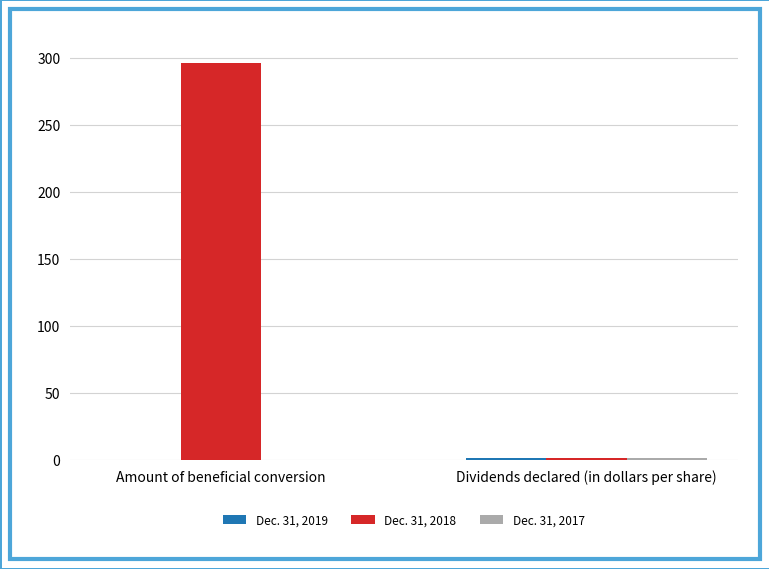

How many groups of bars are there?

2